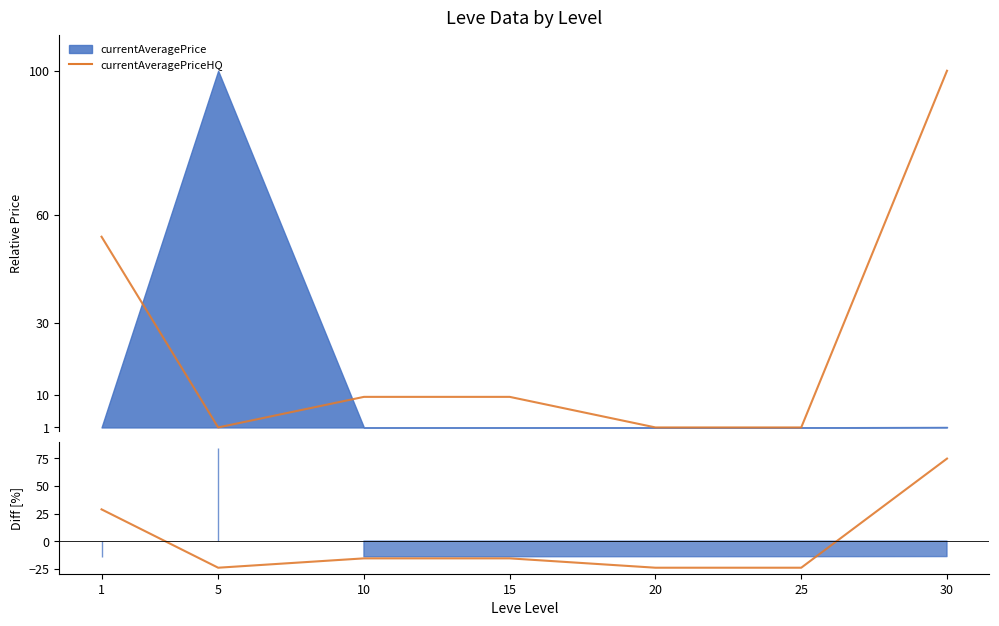

Read the value at 5.

-24.1